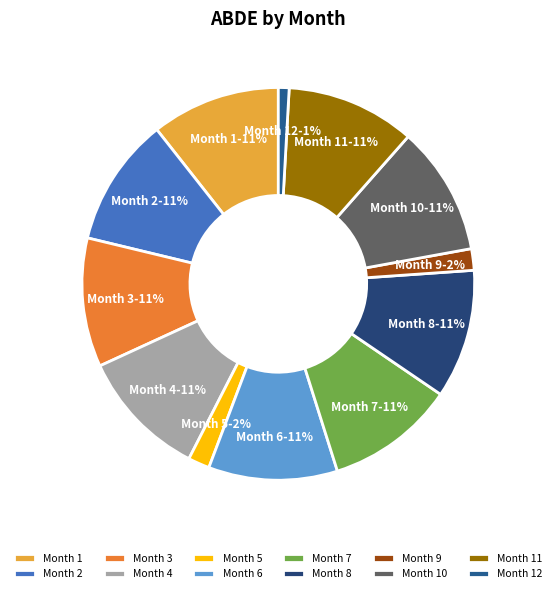

What is the ratio of the value at Month 1 to the value at Month 8?

1.0